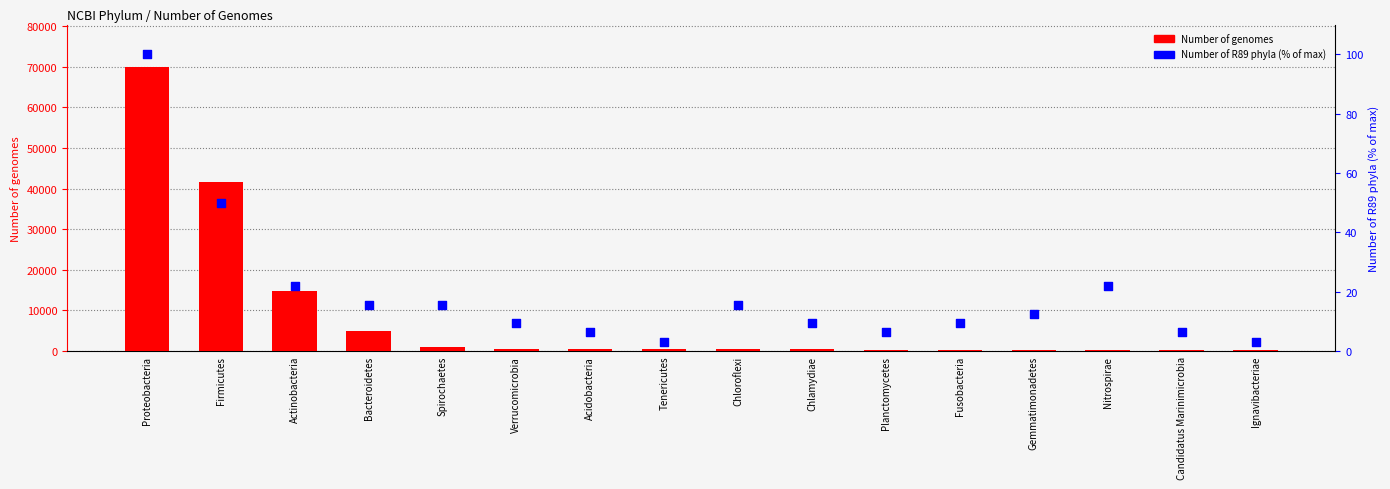

Which series reaches the minimum Y coordinate?

Number of R89 phyla (% of max)